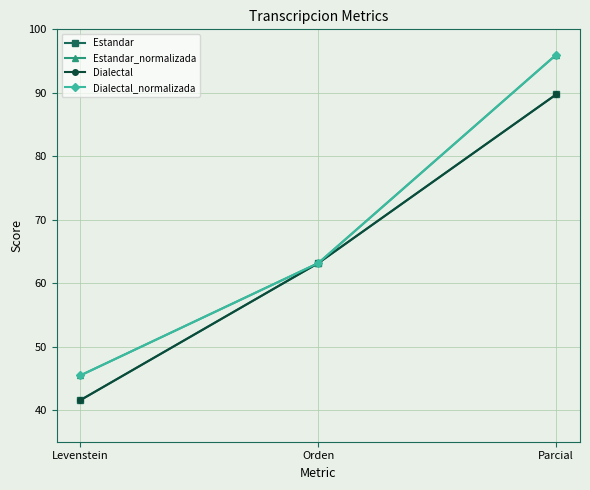

What is the greatest value displayed?

96.0